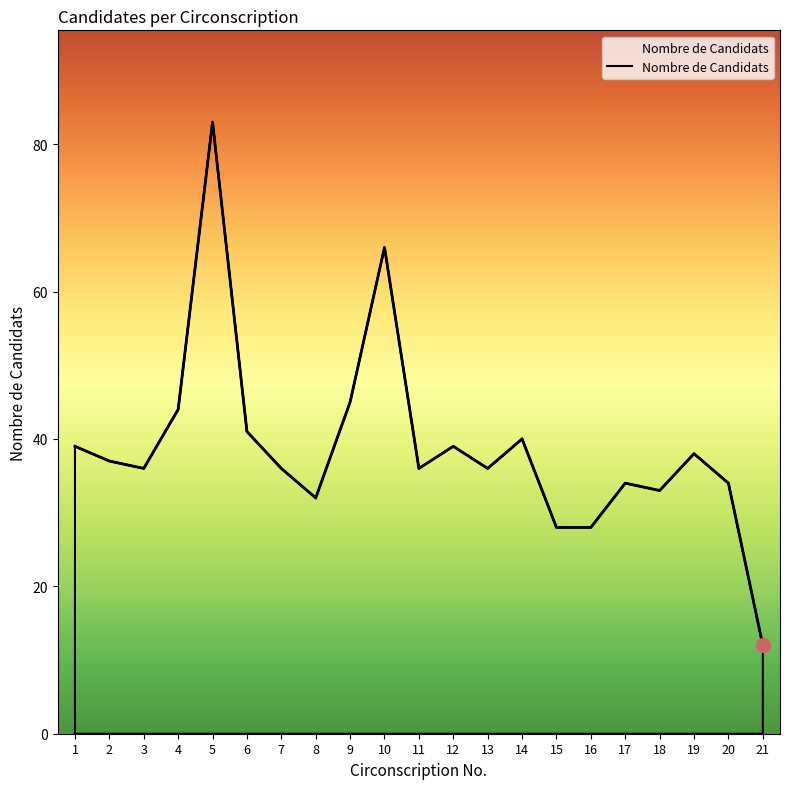

At which label does the data first exceed 36?

1